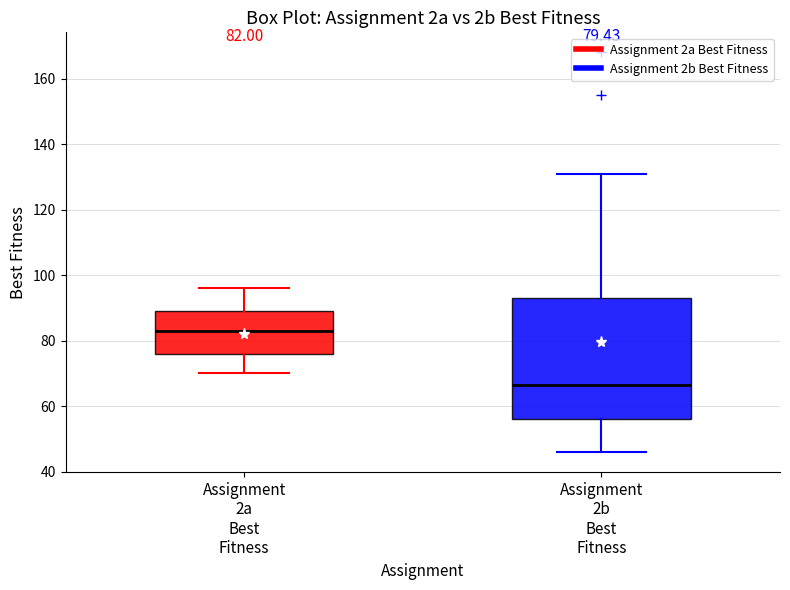

Which box's median line is the highest?

Assignment 2a Best Fitness